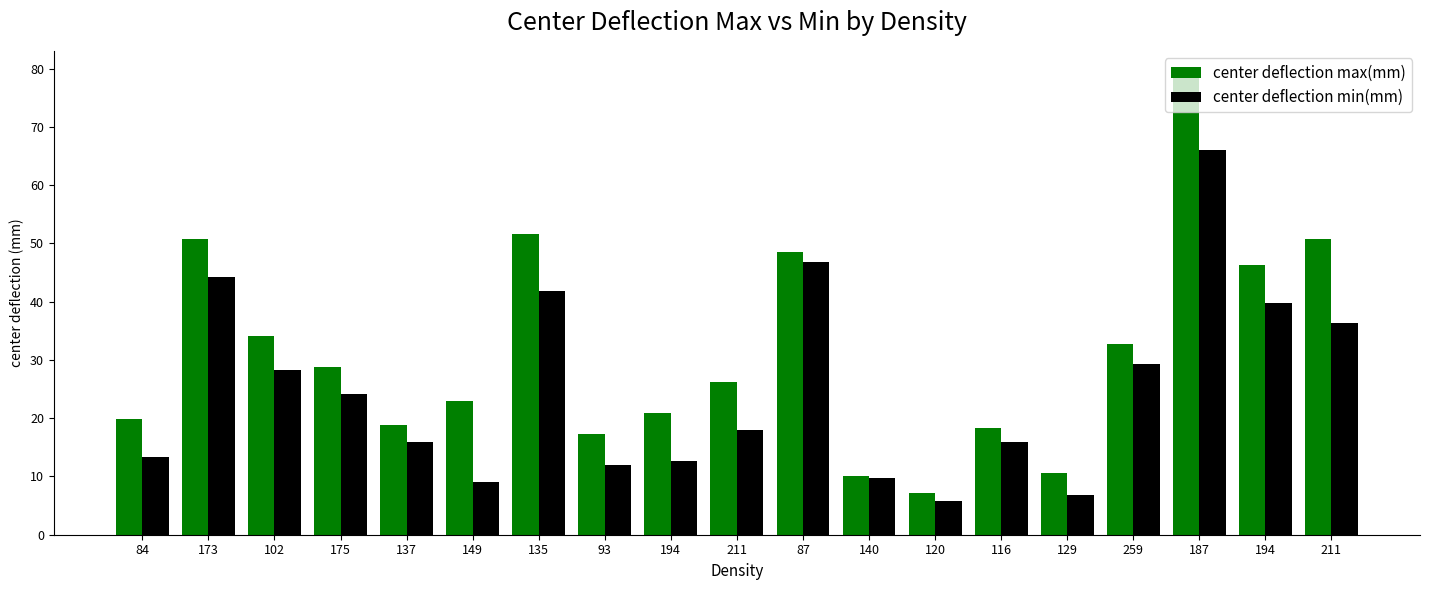

Between 211 and 187, which series saw the biggest shift?

center deflection max(mm)